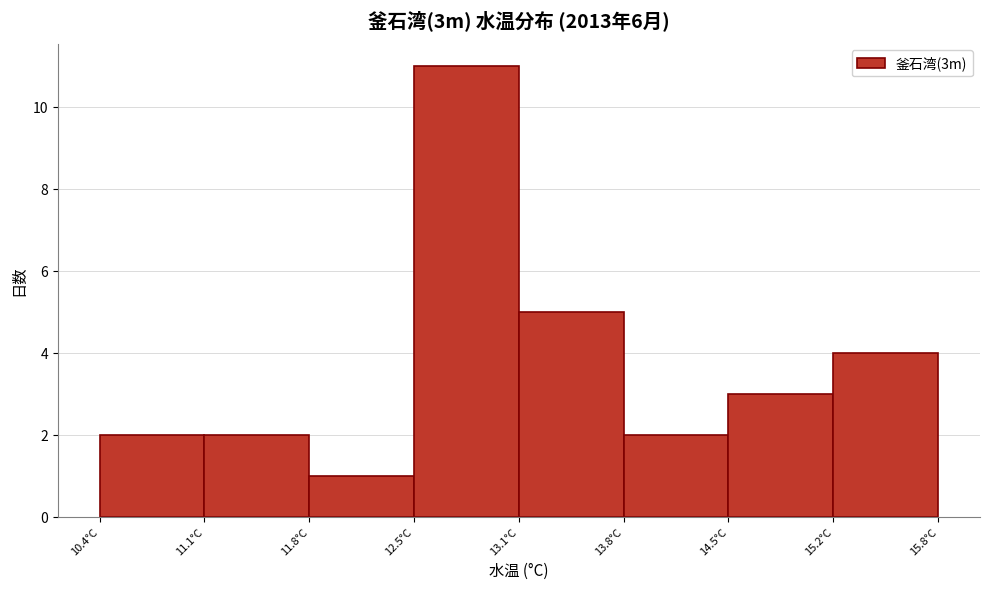

Reading left to right, list every bar in this chart as the range it spans on the x-axis followed by its height. Neither the bar edges nor the heights are printed on the chart, so give them approximately, as read against the axes.

10.4 to 11.1: 2
11.1 to 11.8: 2
11.8 to 12.5: 1
12.5 to 13.1: 11
13.1 to 13.8: 5
13.8 to 14.5: 2
14.5 to 15.2: 3
15.2 to 15.8: 4